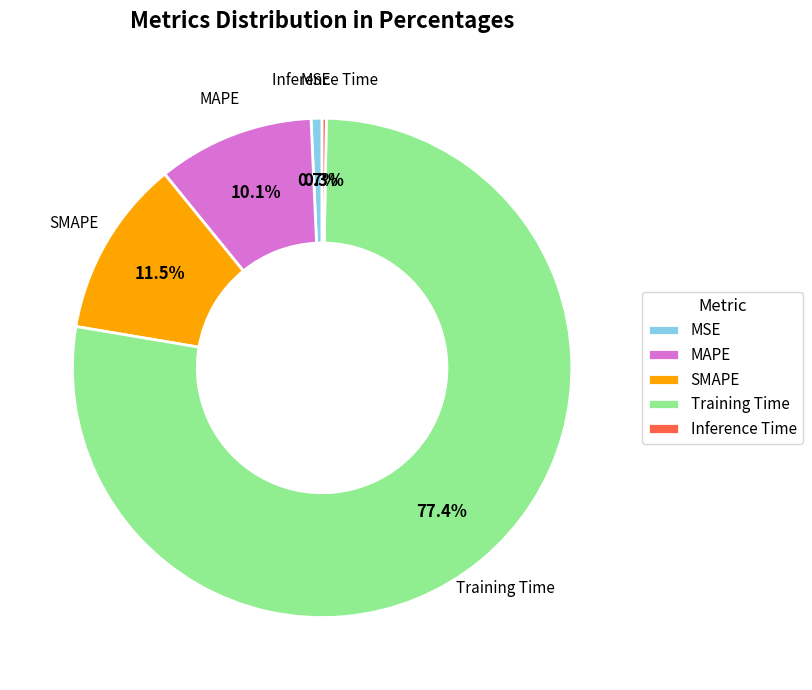

Is there a majority slice in this chart?

Yes